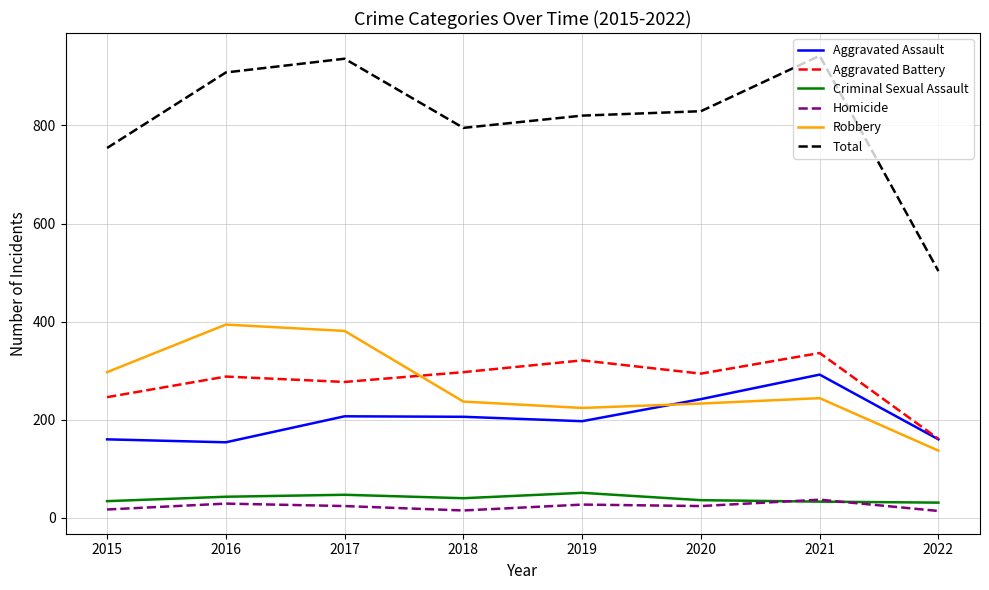

What is the difference between the highest and lowest values at 2017?

912